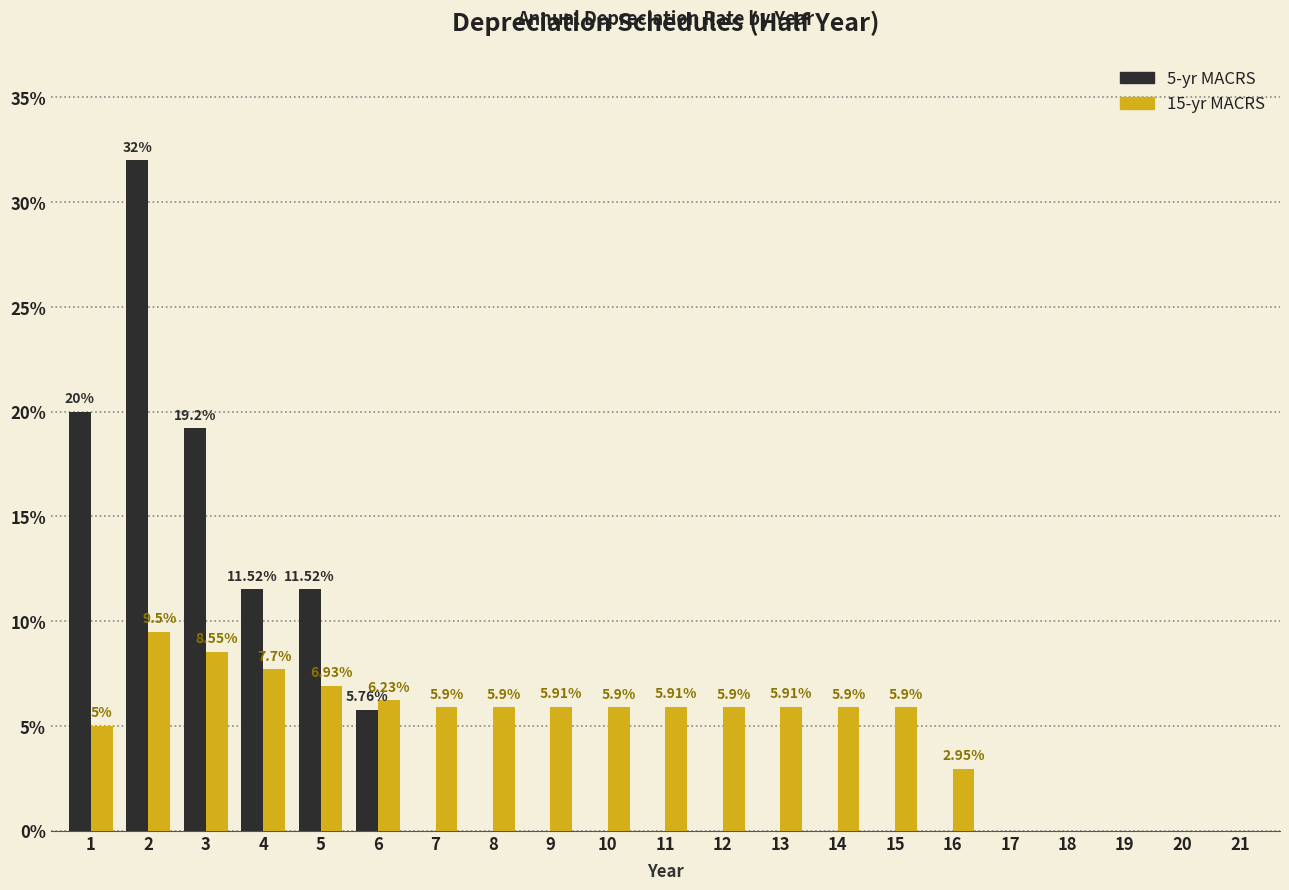

What is the total value across all series at 10?

5.9